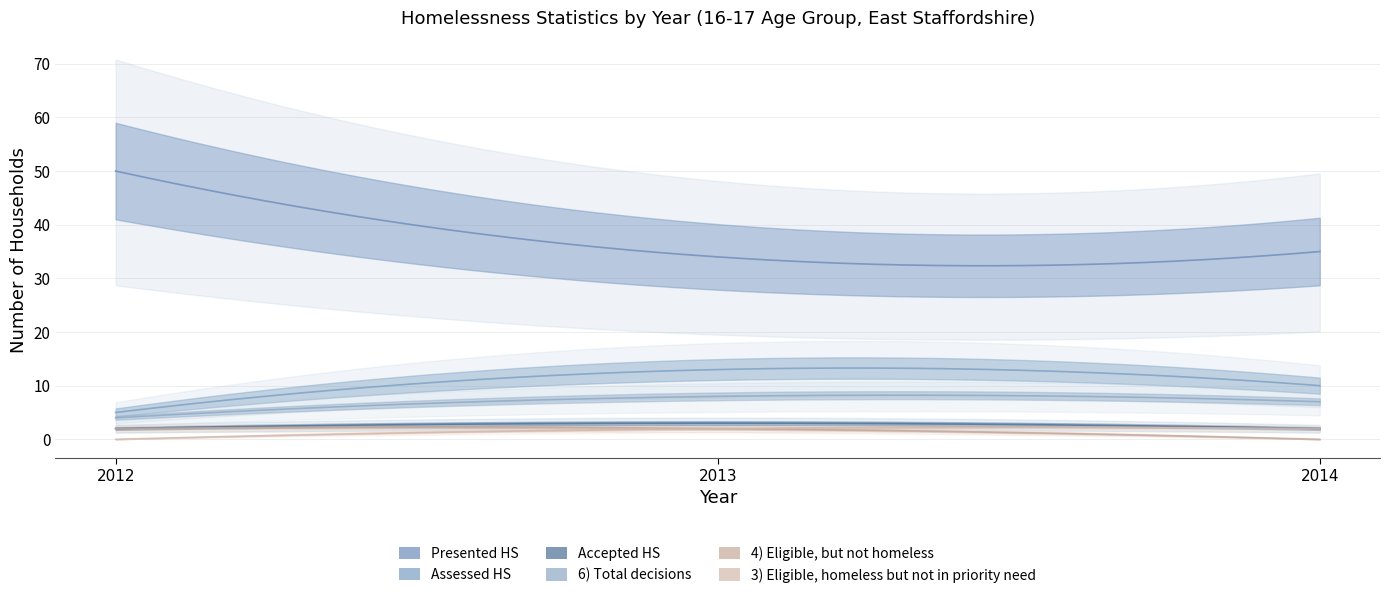

What is the value of the 4) Eligible, but not homeless point at the 2nd from the left?

2